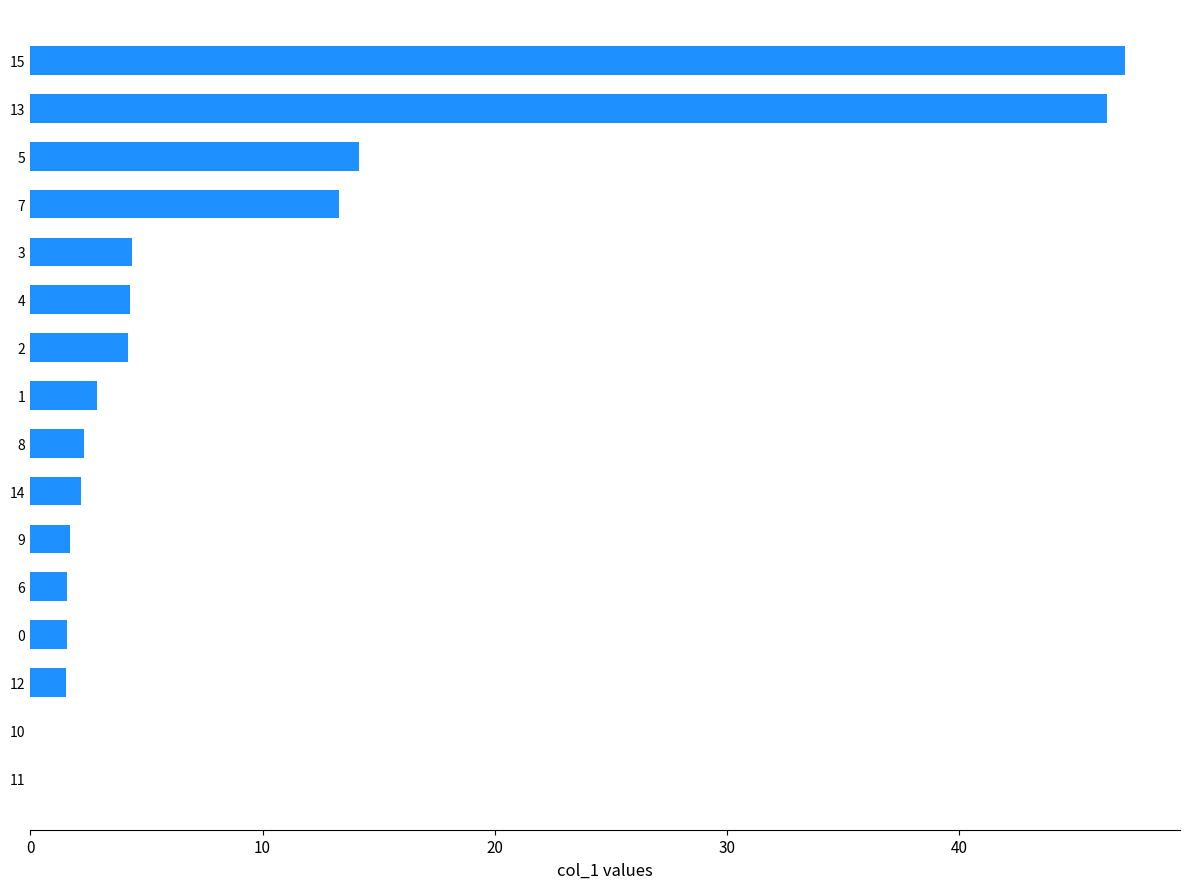

Read the value at 8.

2.3